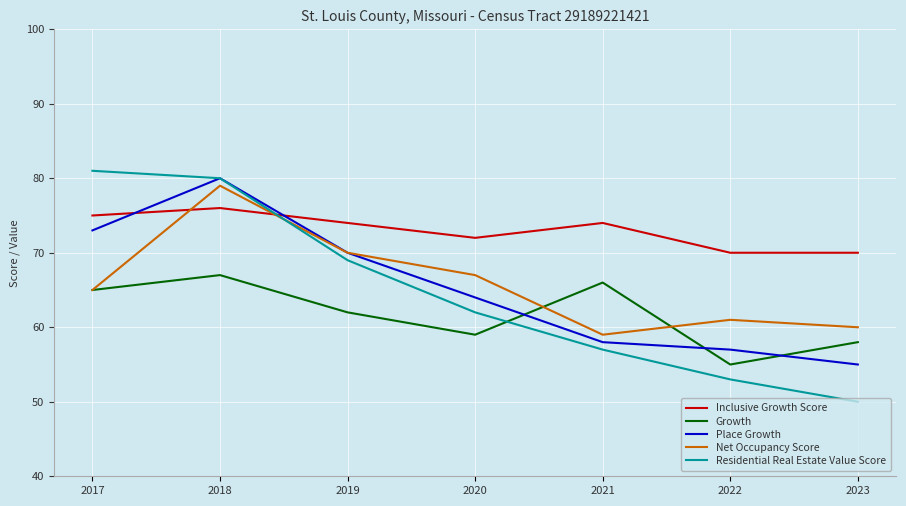

True or false: Place Growth has a value of 91 at 2020.

False